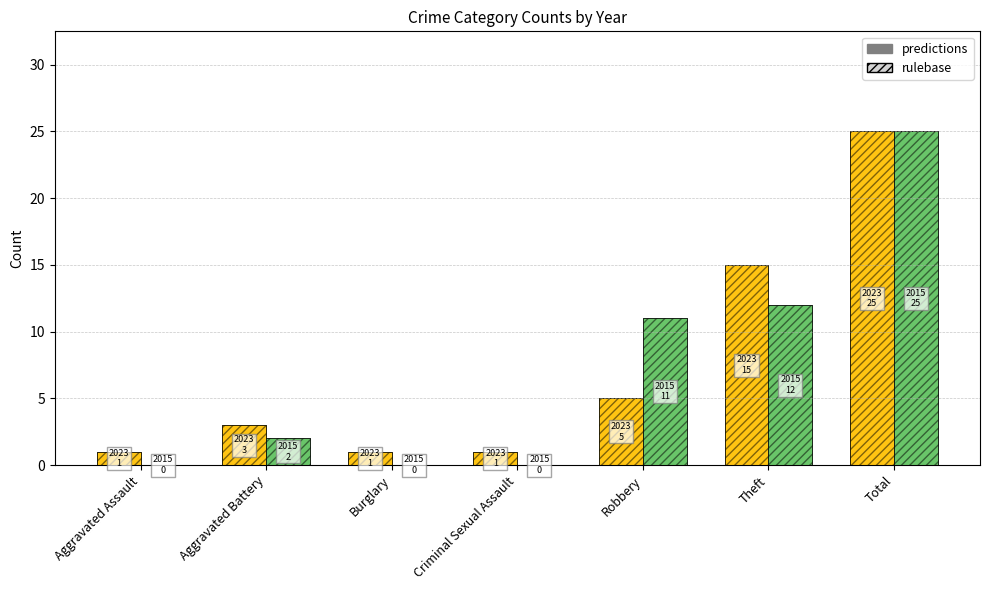

What is the total value across all series at Robbery?

32